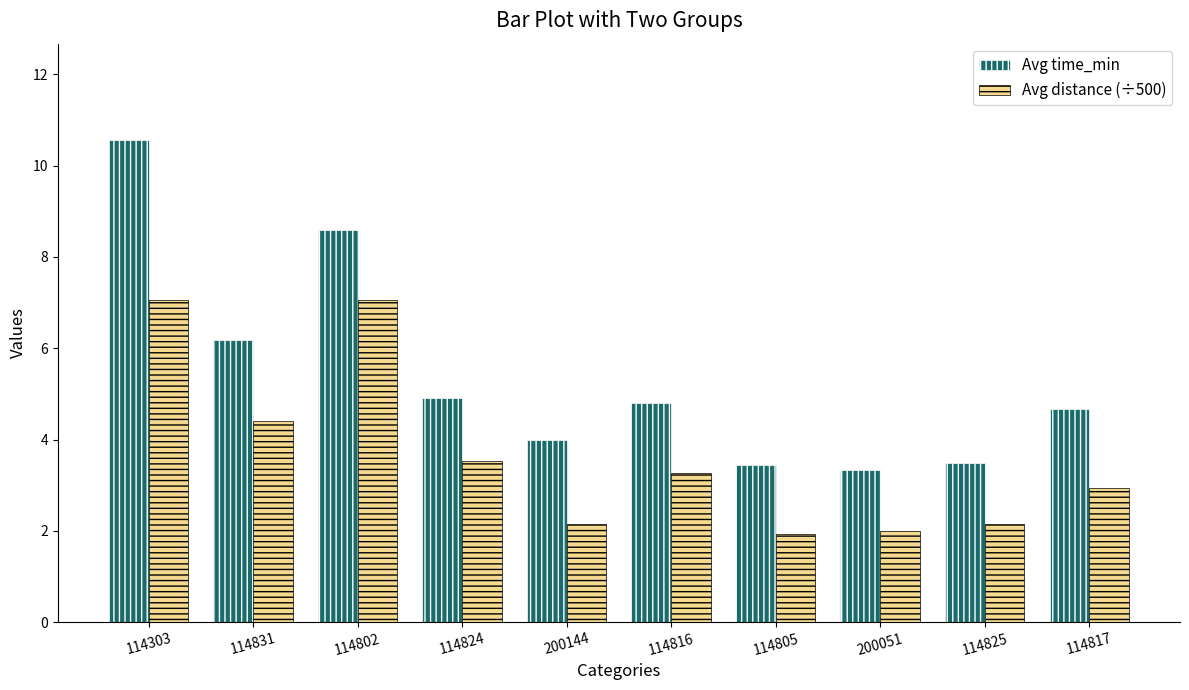

Which category has the highest value across all series?

114303